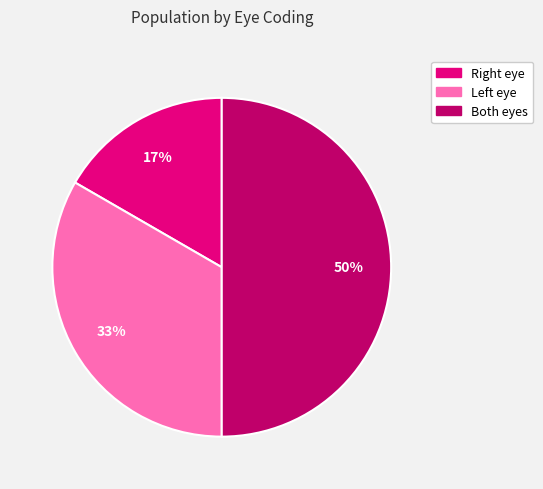

Count the number of slices in the pie.

3